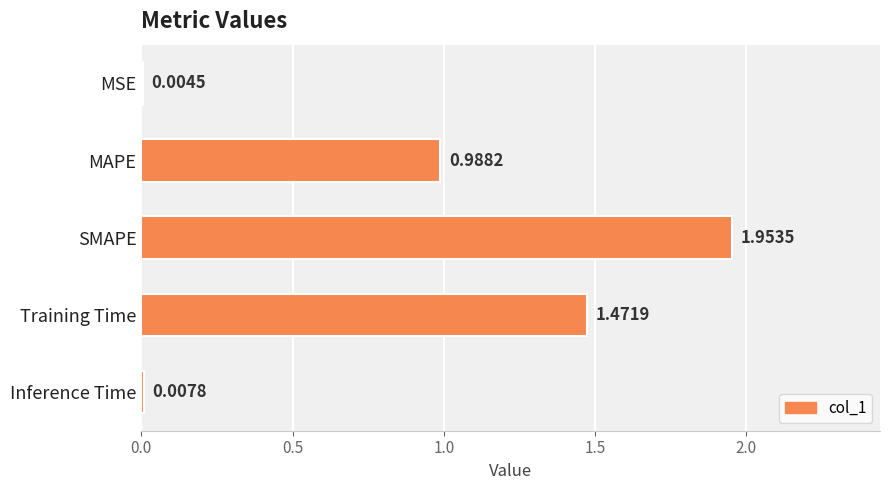

Which has a higher value, SMAPE or Inference Time?

SMAPE